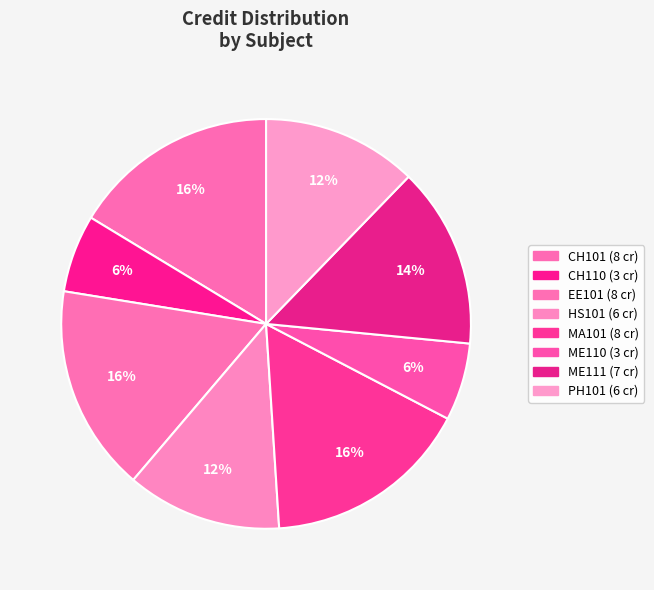

To the nearest percent, what is the difference between the largest and smallest slice percentages?

10%